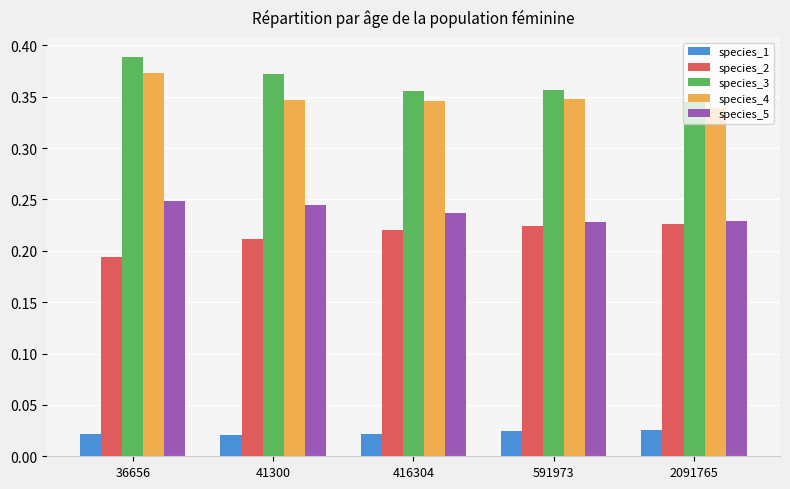

Count the species_2 values in the range 0 to 1.

5